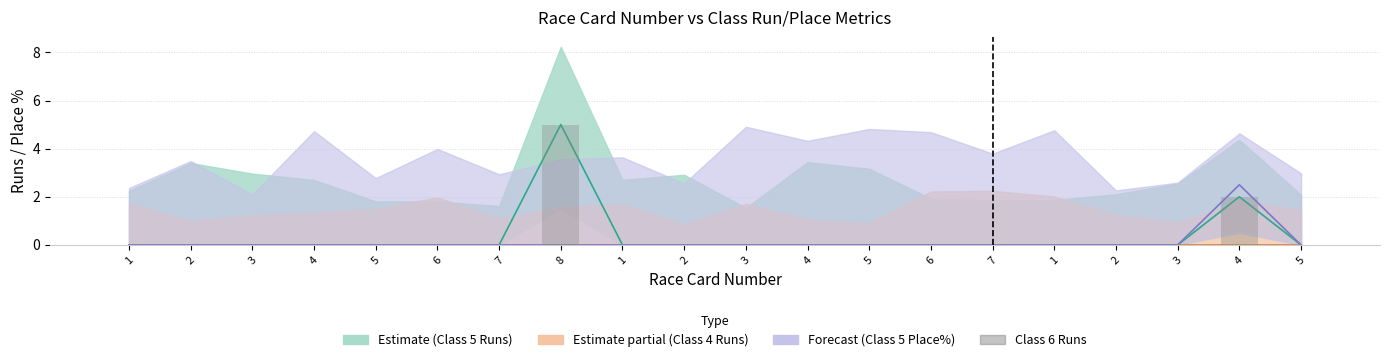

At which label is the value closest to 2?

4